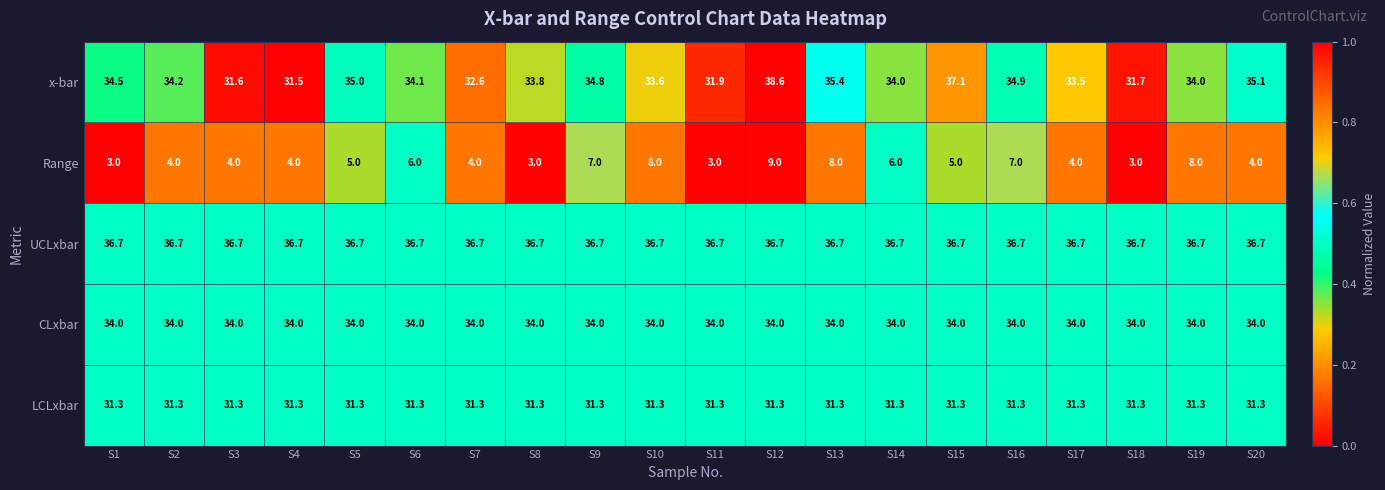

Between S13 and S20, which series saw the biggest shift?

Range